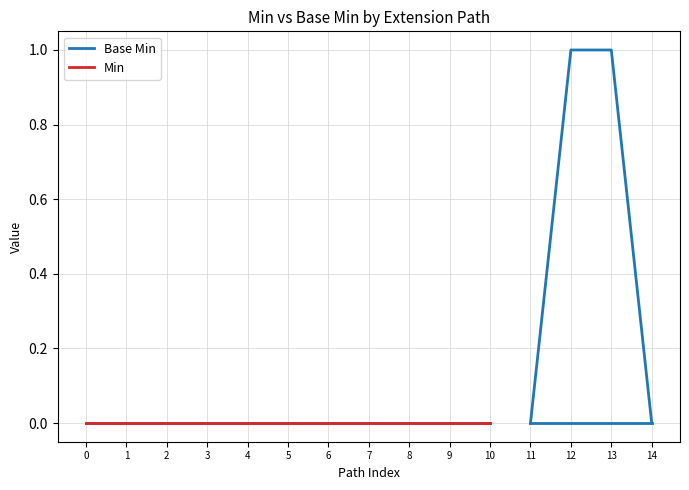

True or false: Min and Base Min cross at least once.

False